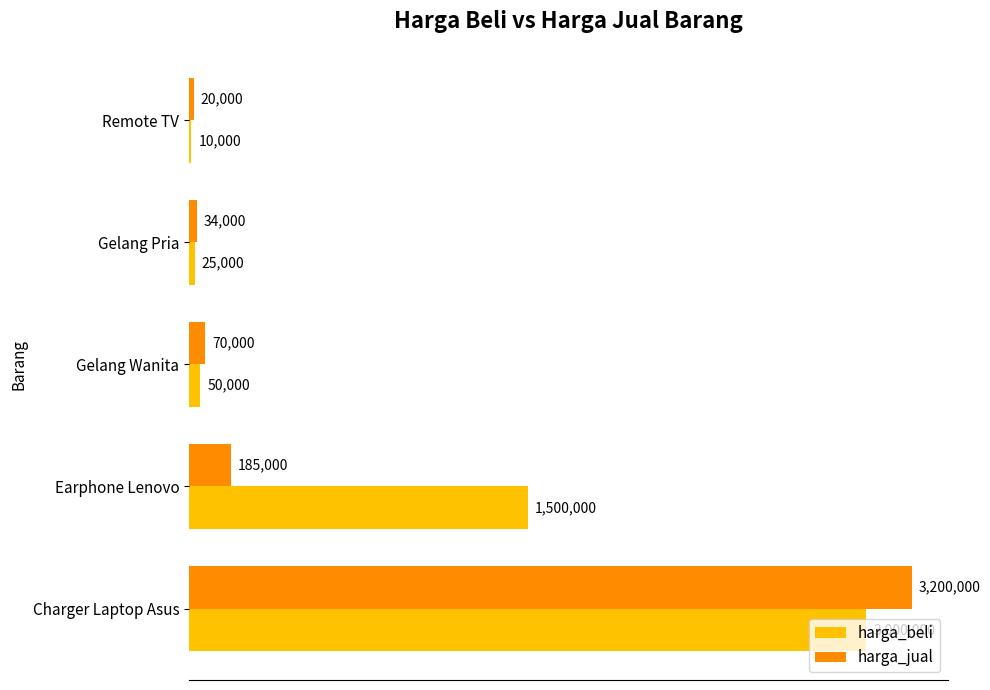

What are all the series names shown in the legend?

harga_beli, harga_jual